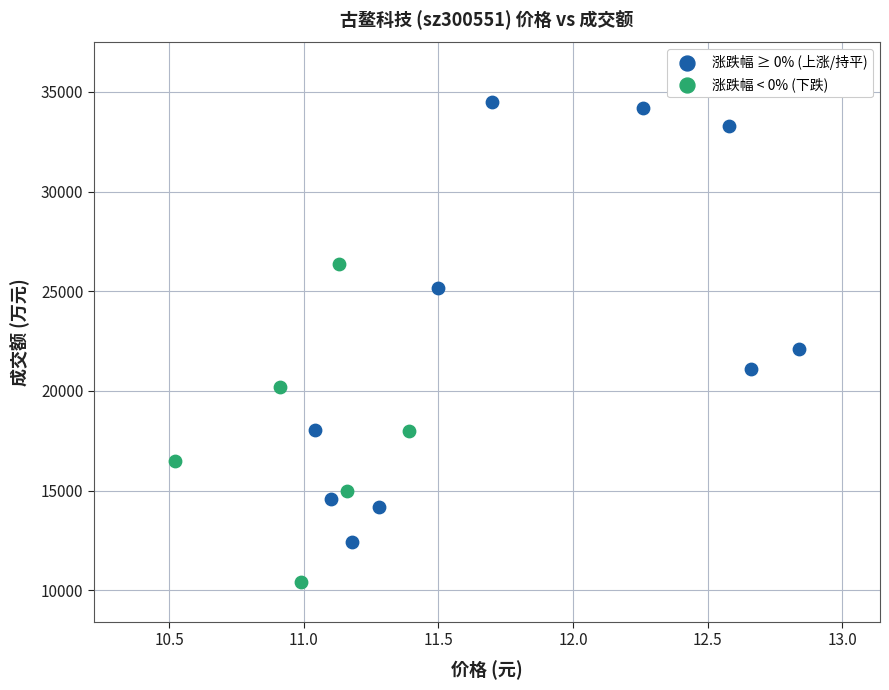

Which series has the widest spread of Y values?

涨跌幅 ≥ 0% (上涨/持平)